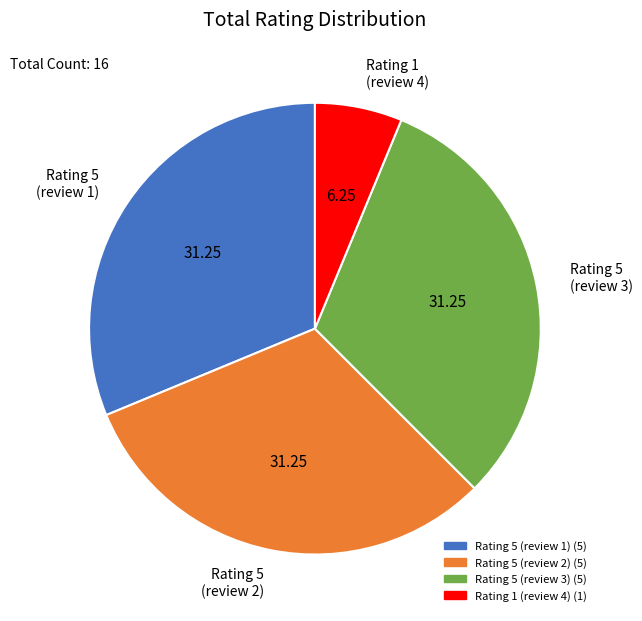

Does Rating 5 (review 2) account for over 50% of the chart?

No